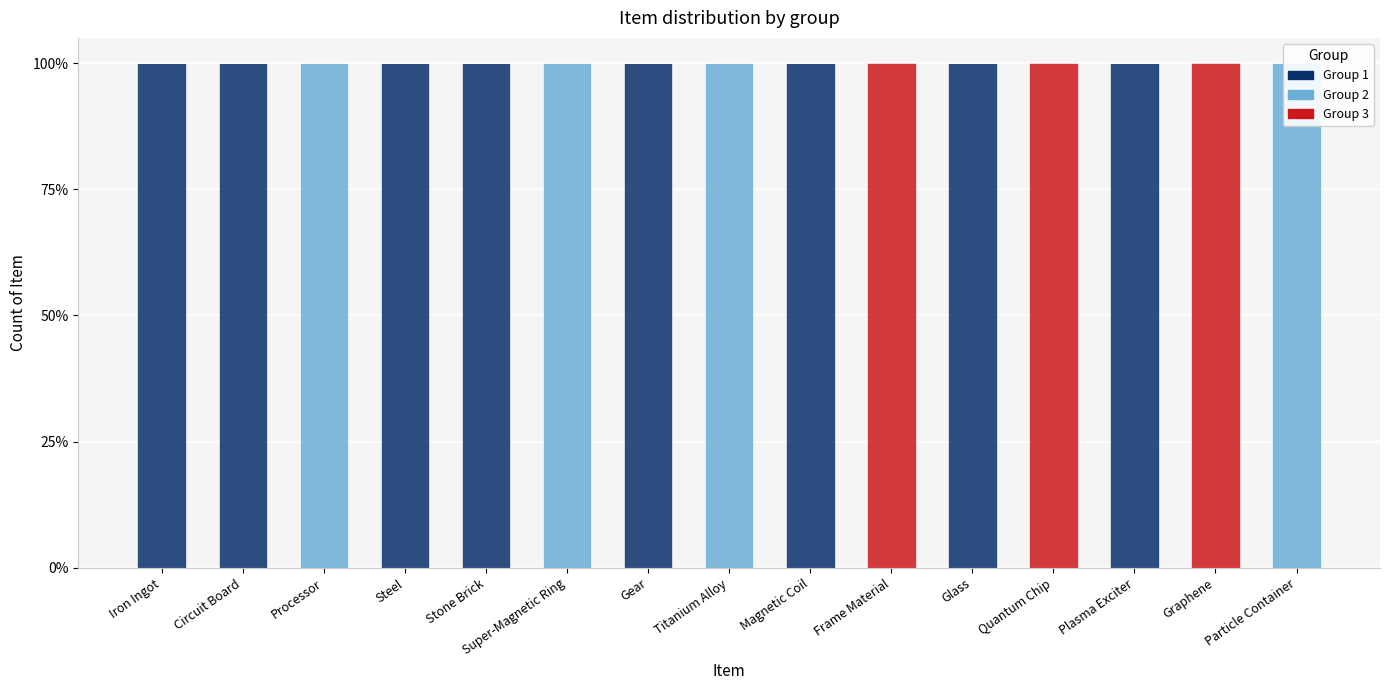

True or false: Group 3 has a value of -33 at Gear.

False